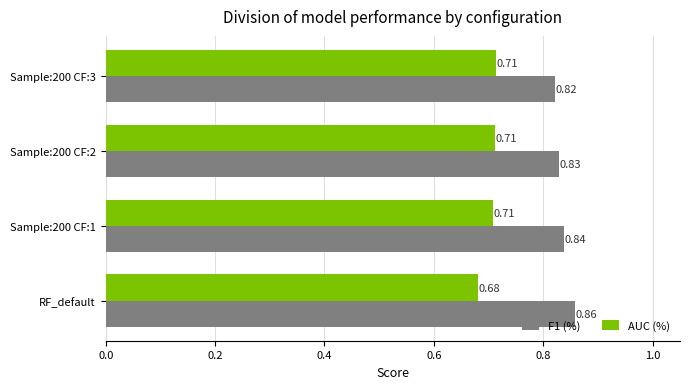

What is the sum of the AUC (%) values at Sample:200 CF:2 and RF_default?

1.4